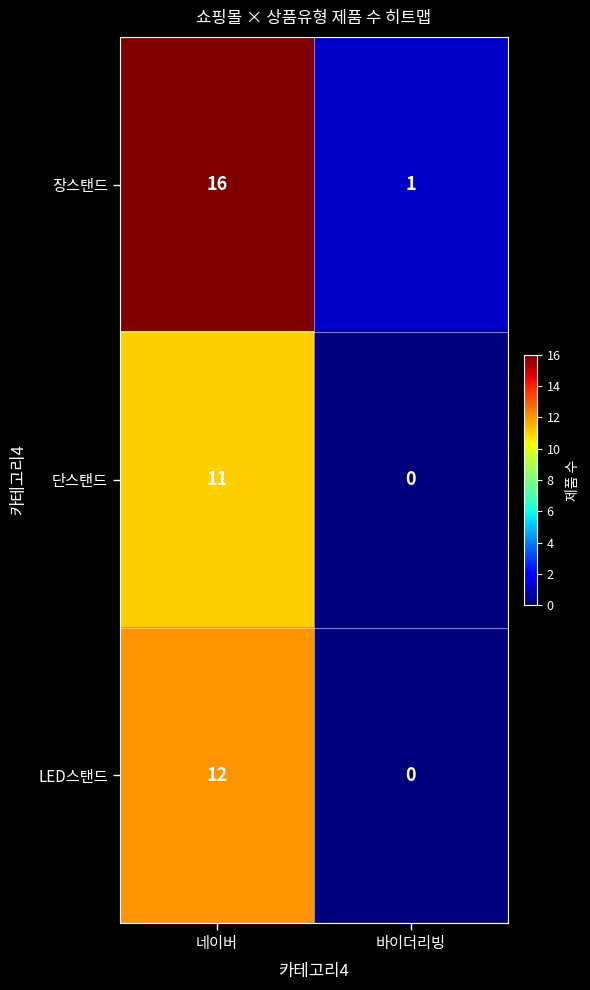

Reading left to right, what are all the values shown in this chart?

장스탠드: 네이버=16	바이더리빙=1
단스탠드: 네이버=11	바이더리빙=0
LED스탠드: 네이버=12	바이더리빙=0